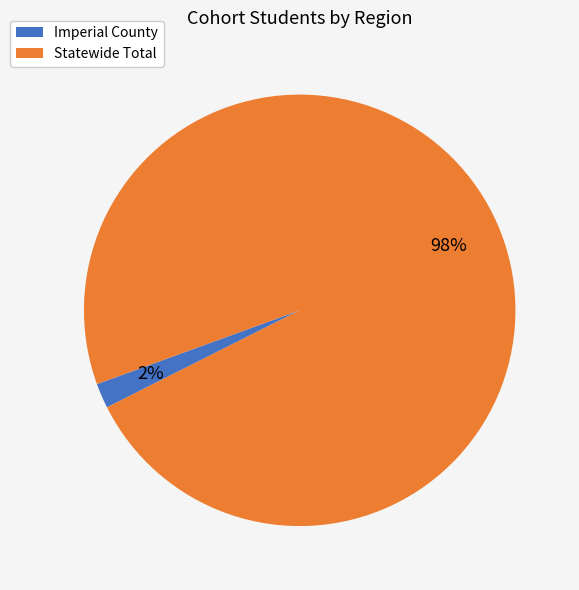

To the nearest percent, what portion does Statewide Total represent?

98%